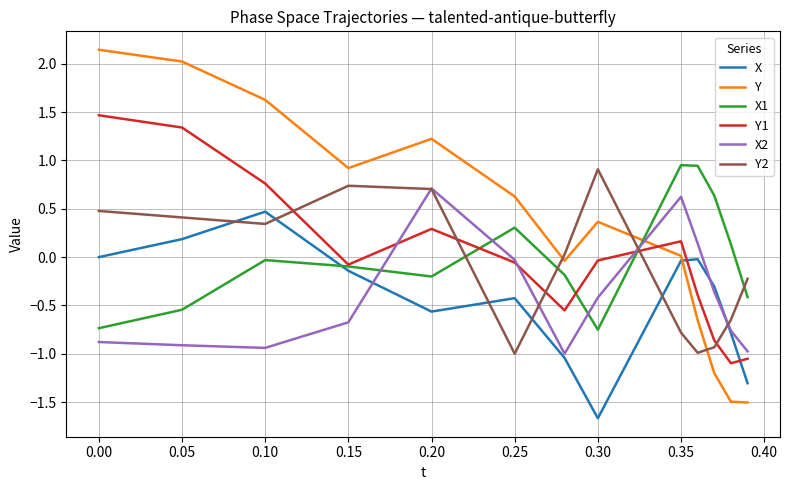

Which series has the largest range (max minus min)?

Y